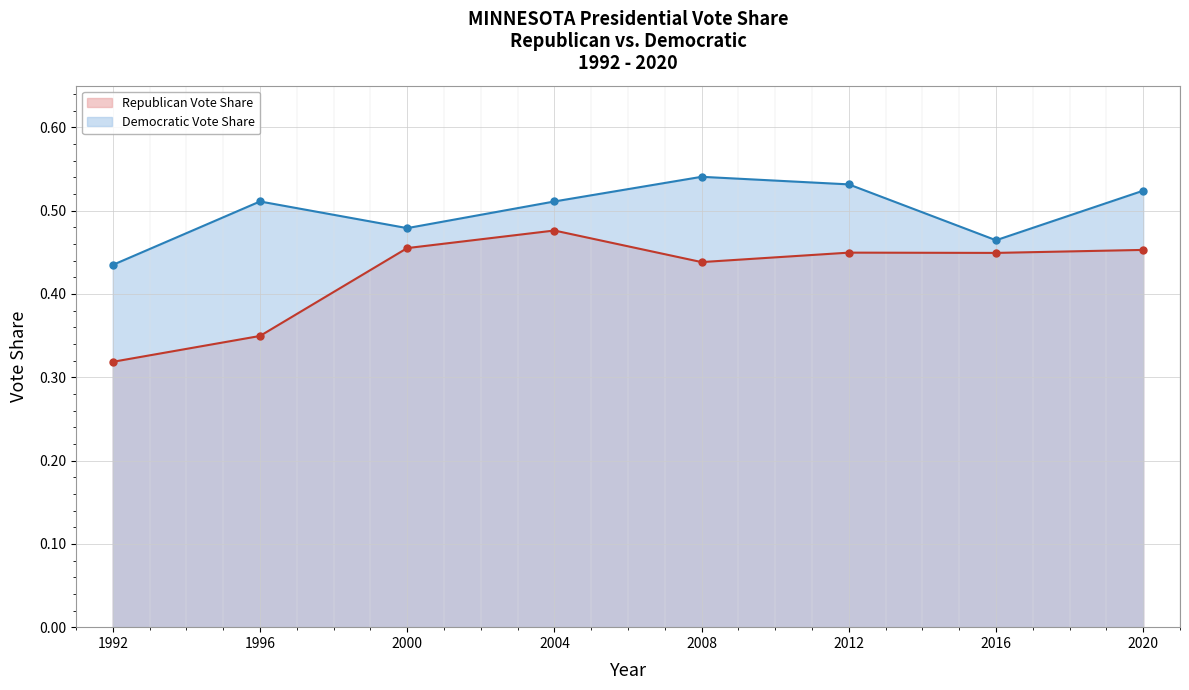

True or false: Republican Vote Share and Democratic Vote Share cross at least once.

False